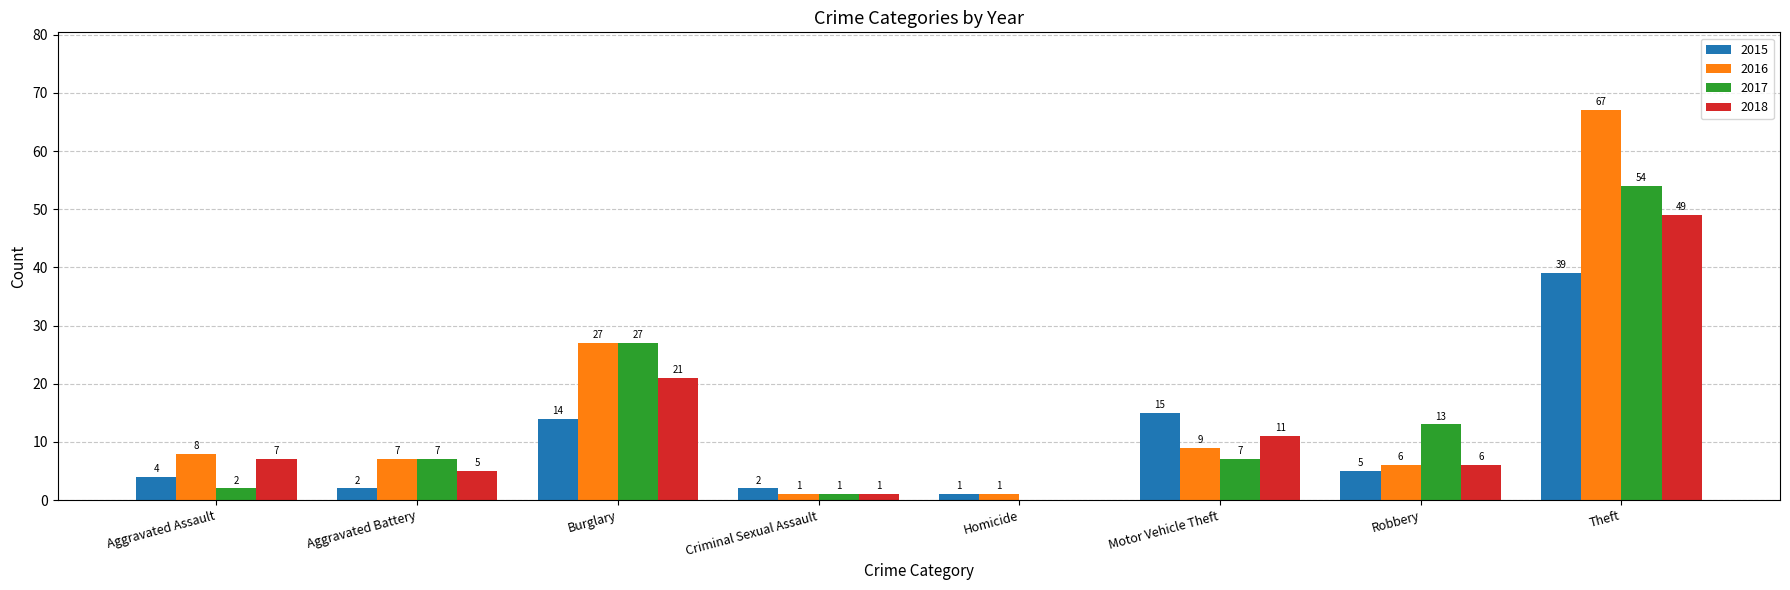

At which label is 2015 closest to 20?

Motor Vehicle Theft